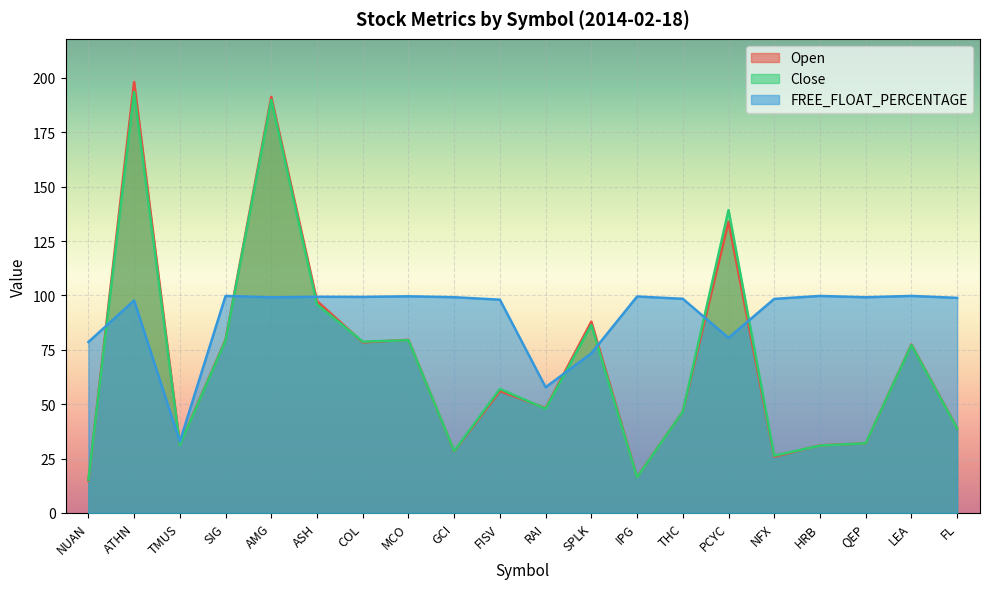

Reading right to left, list all the values displayed in this chart.

Open: 39.0	77.4	32.0	31.1	25.9	133.9	46.6	16.5	88.0	48.2	56.1	28.4	79.6	78.4	97.4	191.3	79.7	31.4	198.1	14.8
Close: 38.9	77.2	32.0	31.0	26.3	139.2	46.6	16.4	86.4	47.9	57.0	28.5	79.4	78.8	95.9	189.9	79.3	31.2	193.5	15.2
FREE_FLOAT_PERCENTAGE: 98.9	99.8	99.2	99.8	98.4	80.5	98.4	99.5	73.4	57.8	98.0	99.2	99.6	99.3	99.4	99.1	99.8	32.8	97.7	78.6